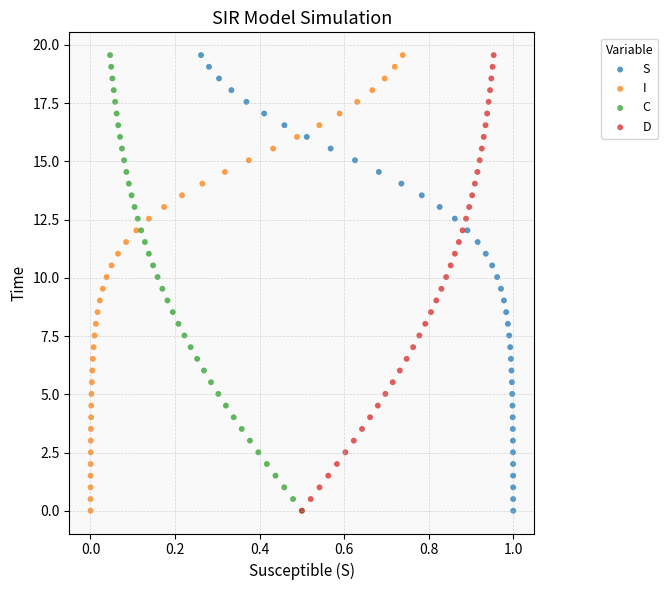

What are all the series names shown in the legend?

S, I, C, D